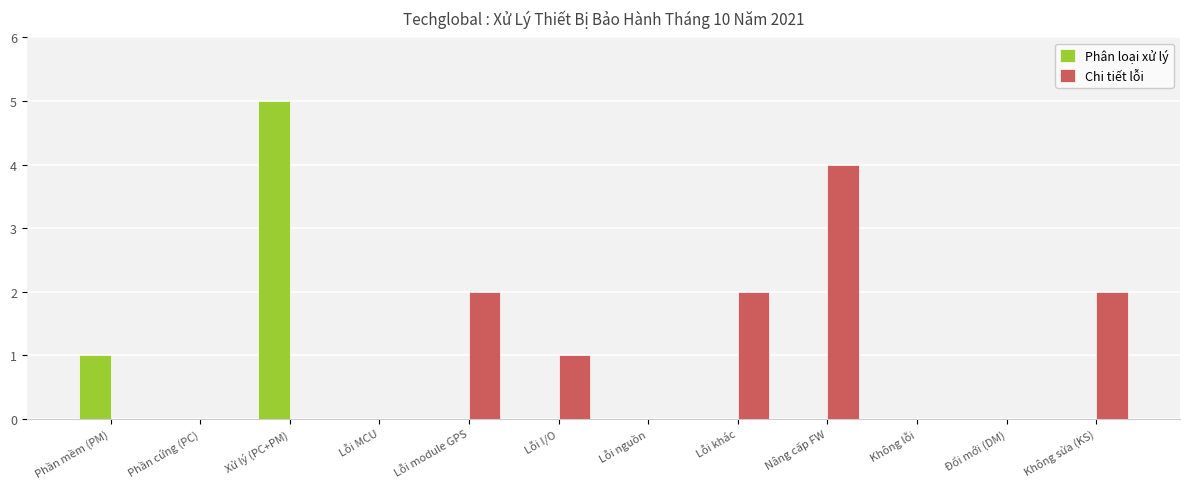

Which series changed the most between Phần mềm (PM) and Lỗi MCU?

Phân loại xử lý